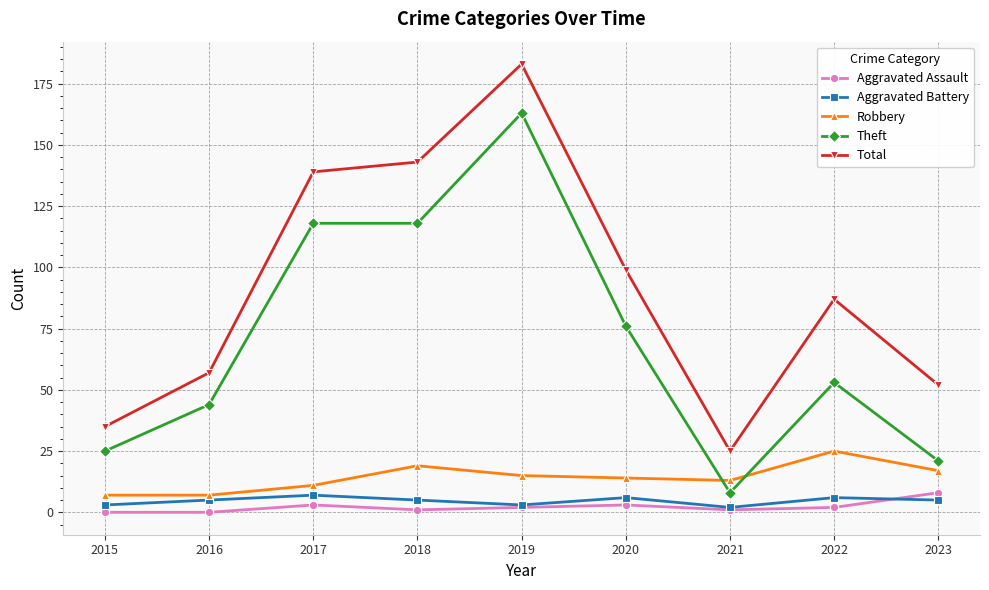

True or false: Aggravated Assault and Total intersect in this chart.

False